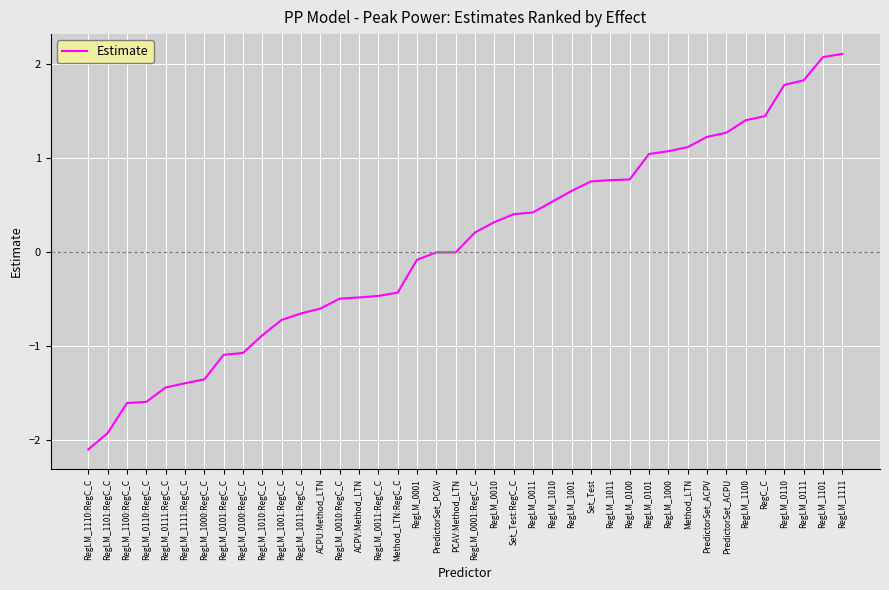

Between RegLM_1000 and PredictorSet_ACPV, which is larger?

PredictorSet_ACPV